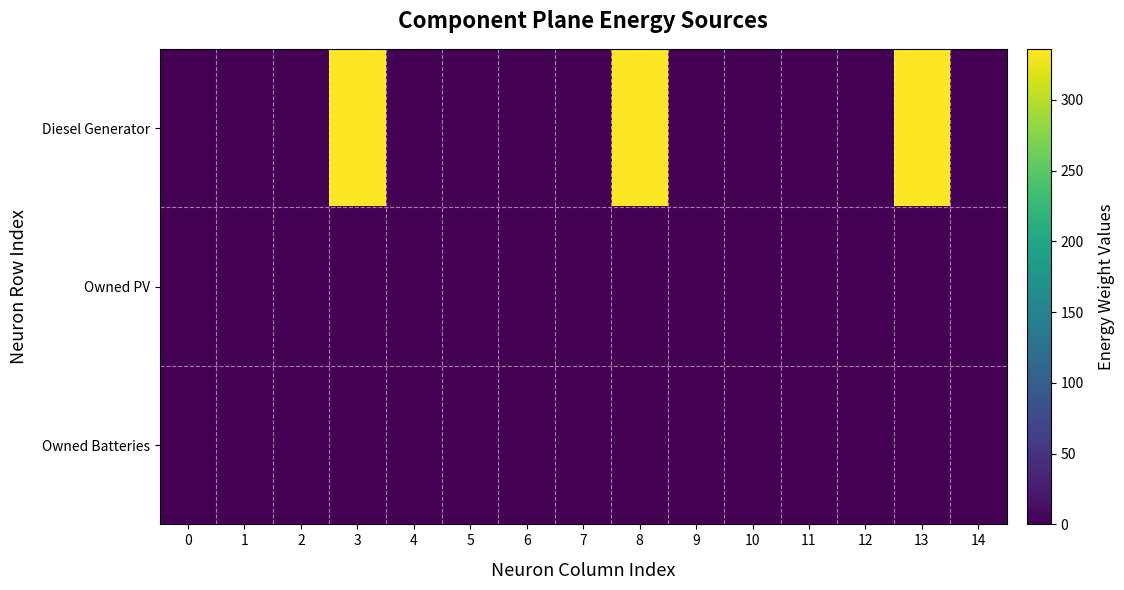

Reading right to left, list all the values displayed in this chart.

Diesel Generator: 14=0	13=336	12=0	11=0	10=0	9=0	8=336	7=0	6=0	5=0	4=0	3=336	2=0	1=0	0=0
Owned PV: 14=0	13=0	12=0	11=0	10=0	9=0	8=0	7=0	6=0	5=0	4=0	3=0	2=0	1=0	0=0
Owned Batteries: 14=0	13=0	12=0	11=0	10=0	9=0	8=0	7=0	6=0	5=0	4=0	3=0	2=0	1=0	0=0